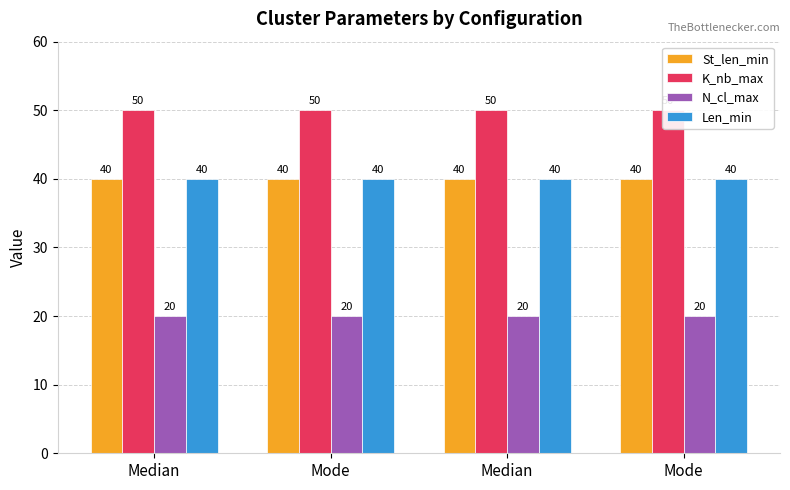

What is the highest value of the Len_min series?

40